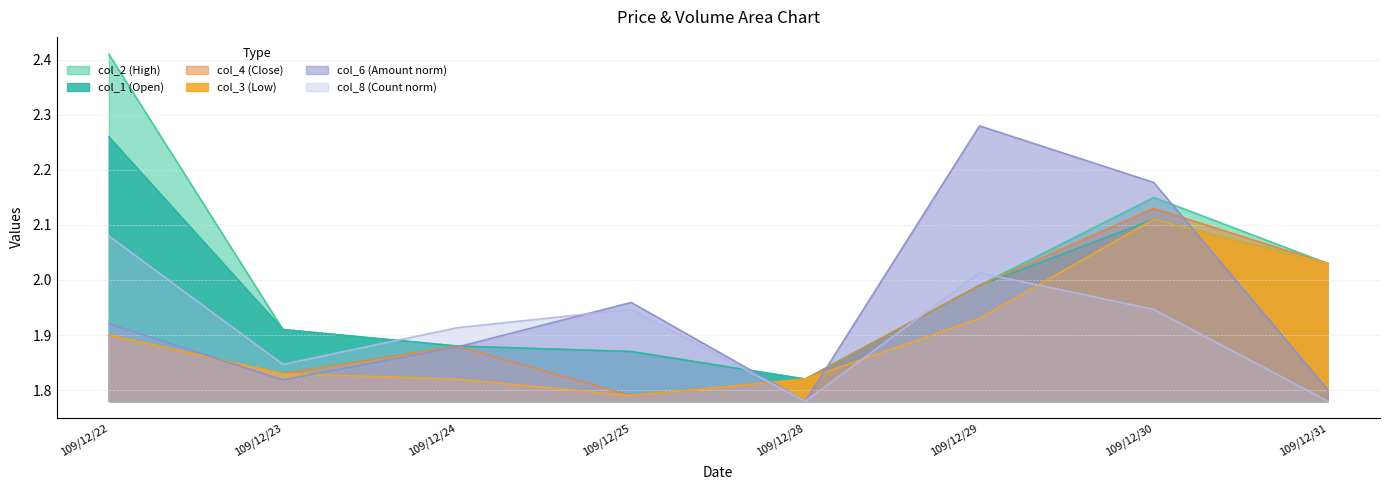

What is the difference between the col_2 values at 109/12/22 and 109/12/30?

0.3